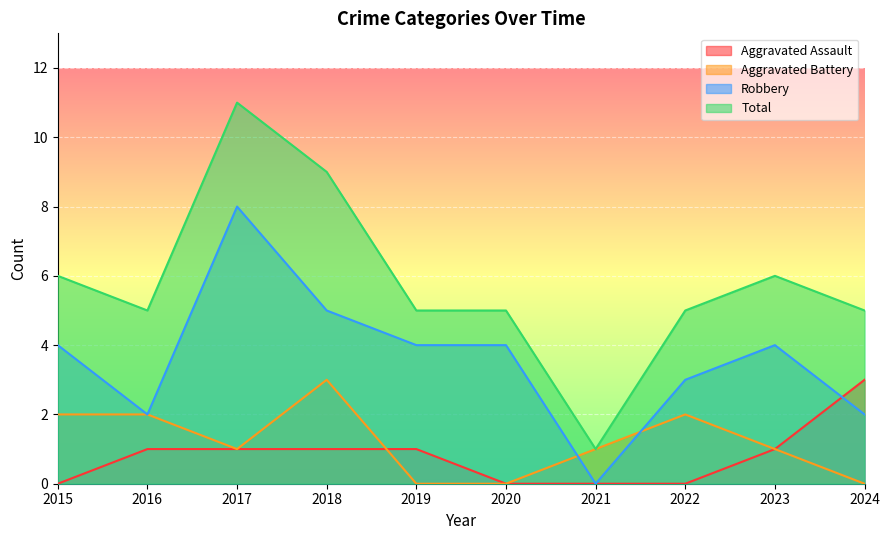

What is the value of the Robbery point at the 9th from the left?

4